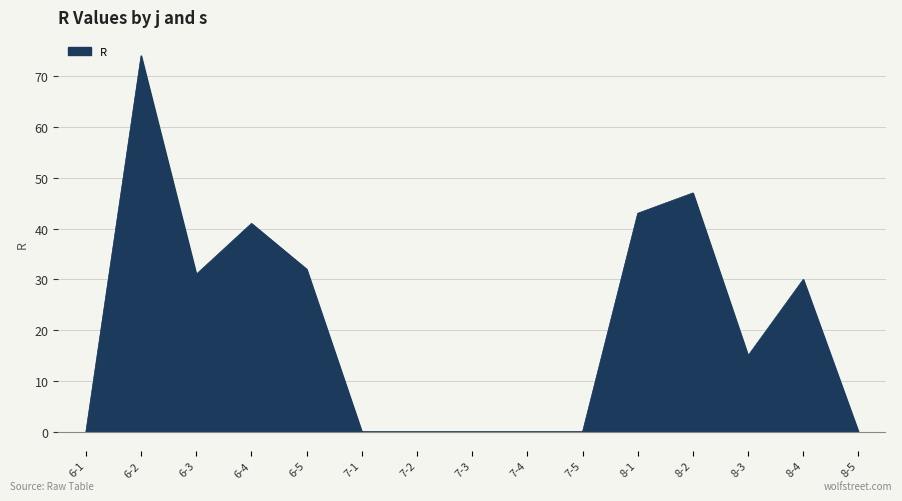

What is the label of the 7th point from the right?

7-4